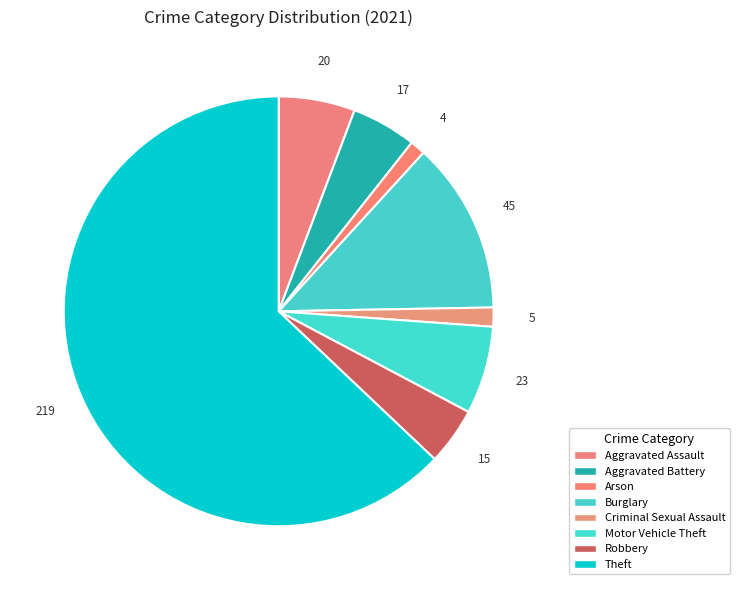

Do Aggravated Battery and Theft together represent more than half of the pie?

Yes